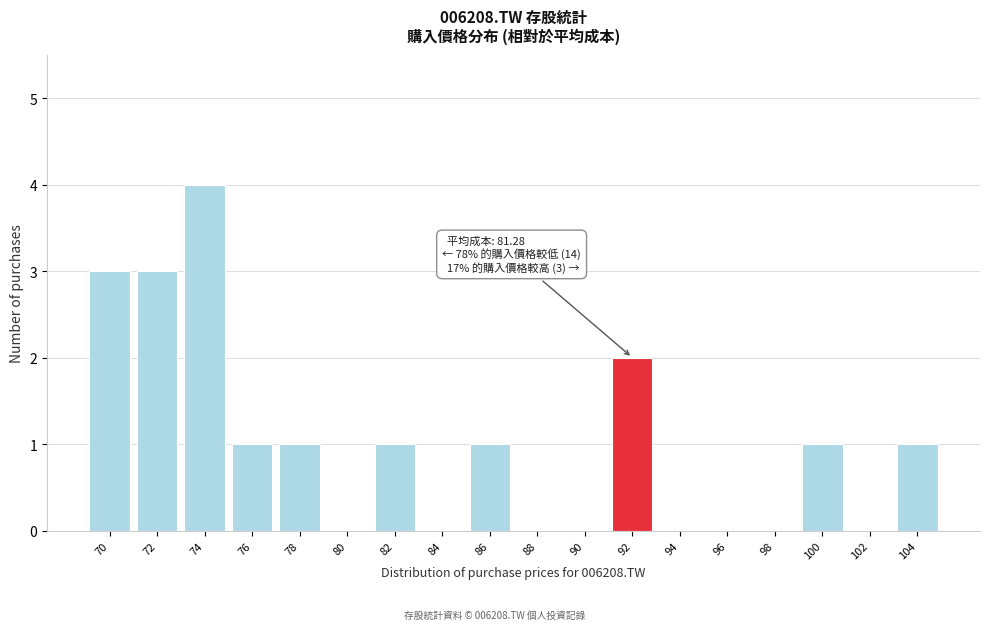

Reading right to left, what are all the values shown in this chart?

104=1	102=0	100=1	98=0	96=0	94=0	92=2	90=0	88=0	86=1	84=0	82=1	80=0	78=1	76=1	74=4	72=3	70=3